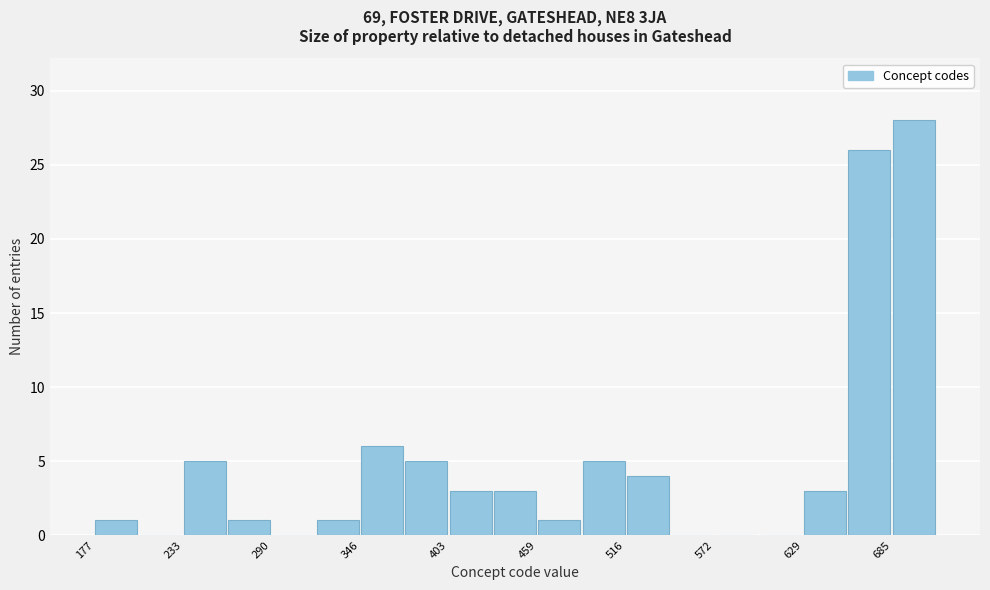

Read against the x-axis, roughly where is the centre of the tallest bar?

700